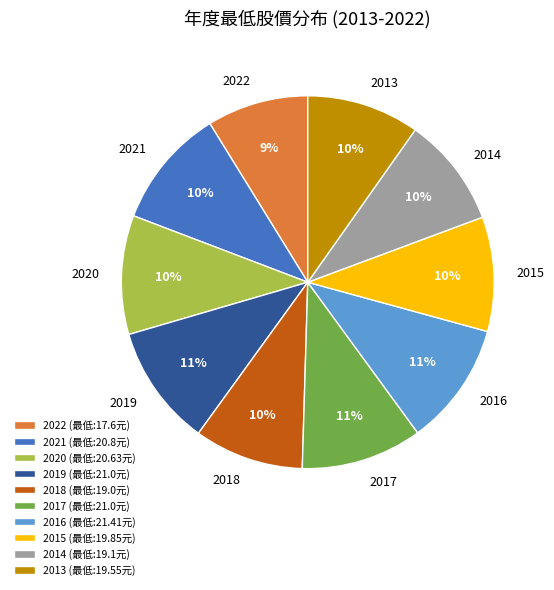

To the nearest percent, what is the difference between the 2022 and 2014 slice percentages?

1%